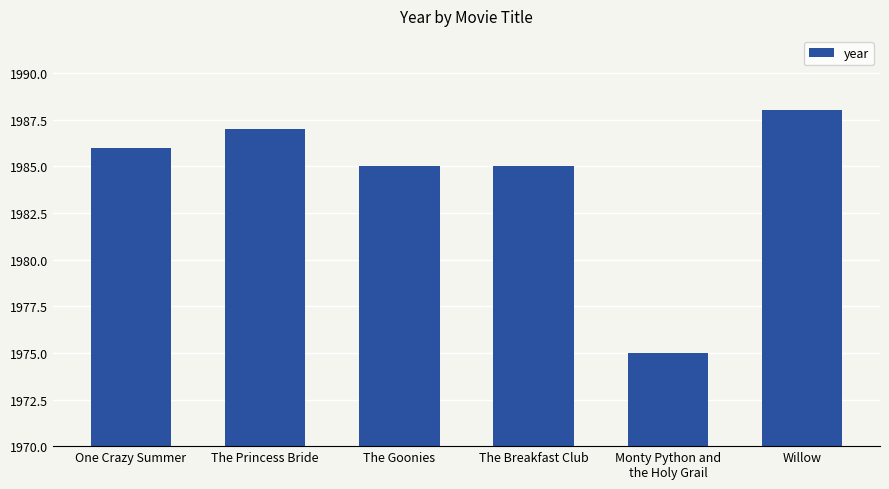

Approximately how many times larger is the value at One Crazy Summer compared to The Breakfast Club?

1.0